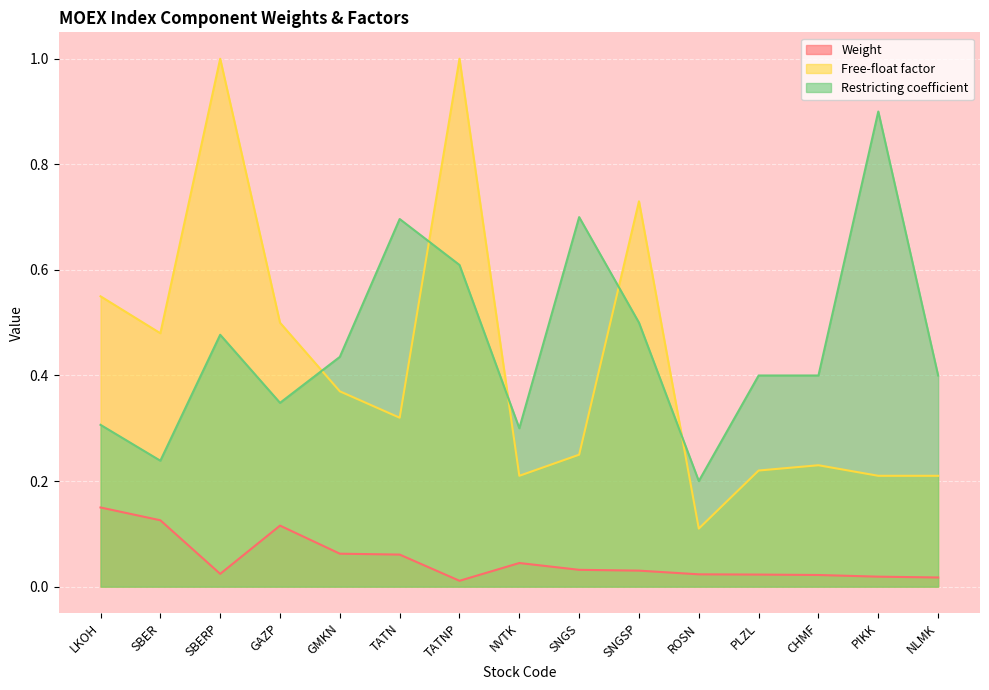

Reading right to left, what are all the values shown in this chart?

Weight: 0.0	0.0	0.0	0.0	0.0	0.0	0.0	0.0	0.0	0.1	0.1	0.1	0.0	0.1	0.2
Free-float factor: 0.2	0.2	0.2	0.2	0.1	0.7	0.2	0.2	1.0	0.3	0.4	0.5	1.0	0.5	0.6
Restricting coefficient: 0.4	0.9	0.4	0.4	0.2	0.5	0.7	0.3	0.6	0.7	0.4	0.3	0.5	0.2	0.3